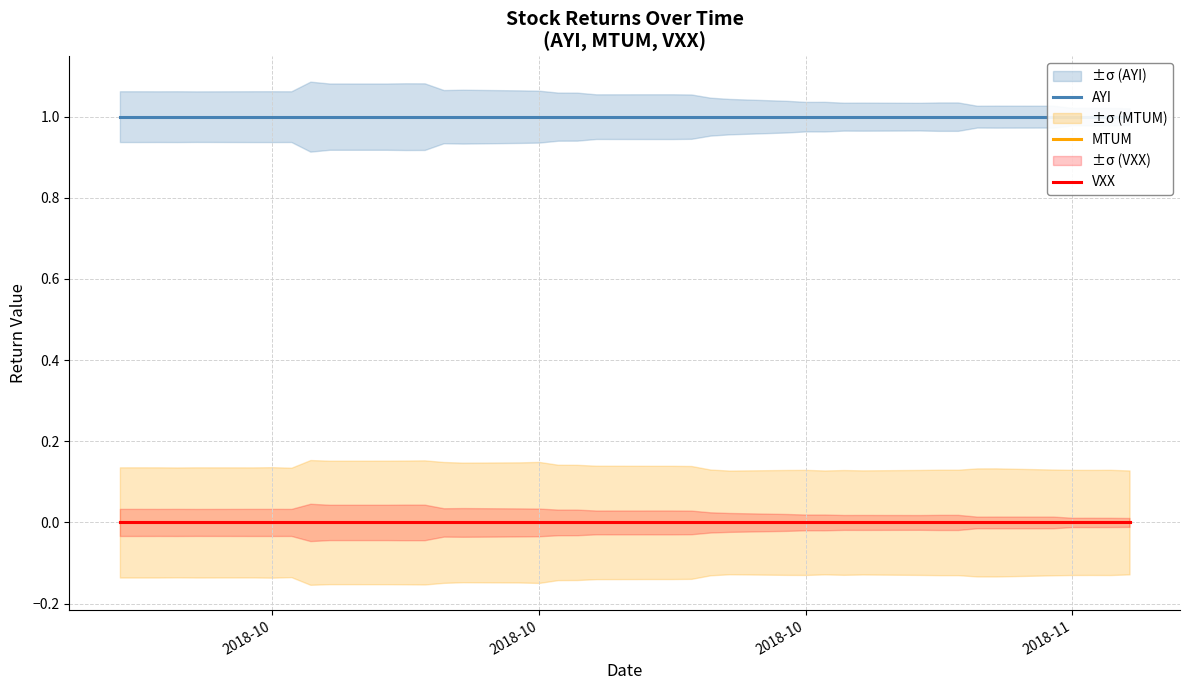

Is this an area chart (filled region under the line)?

No